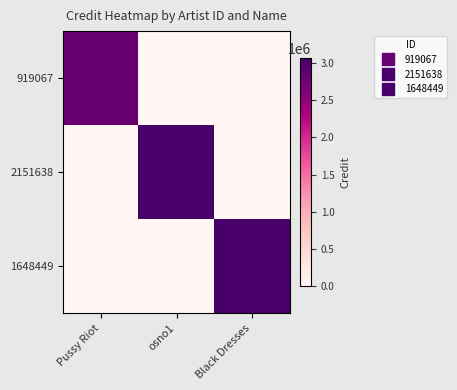

List the series in order of their peak value, highest first.

2151638, 1648449, 919067